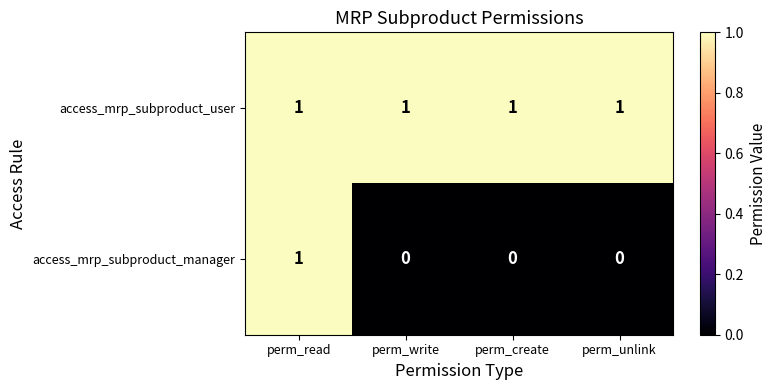

At perm_create, list the series in order from largest to smallest.

access_mrp_subproduct_user, access_mrp_subproduct_manager